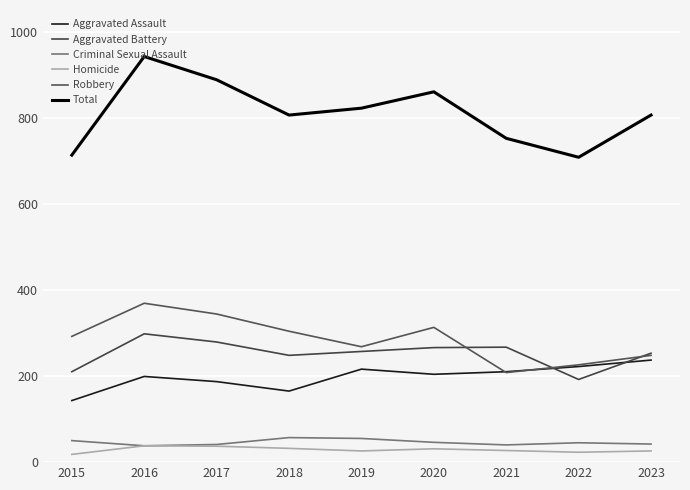

How many lines are shown in the chart?

6